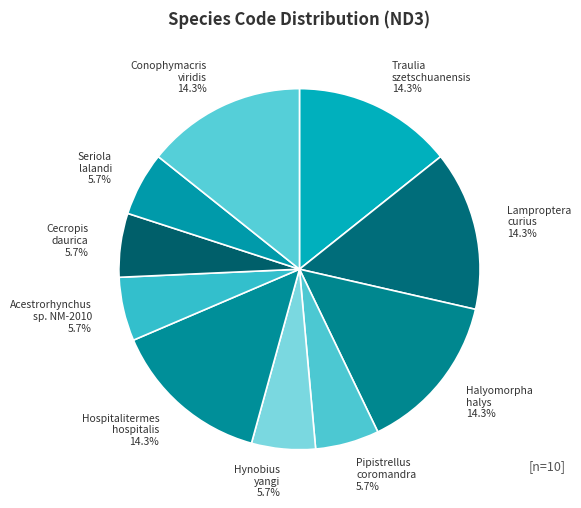

To the nearest percent, what is the average slice percentage?

10%